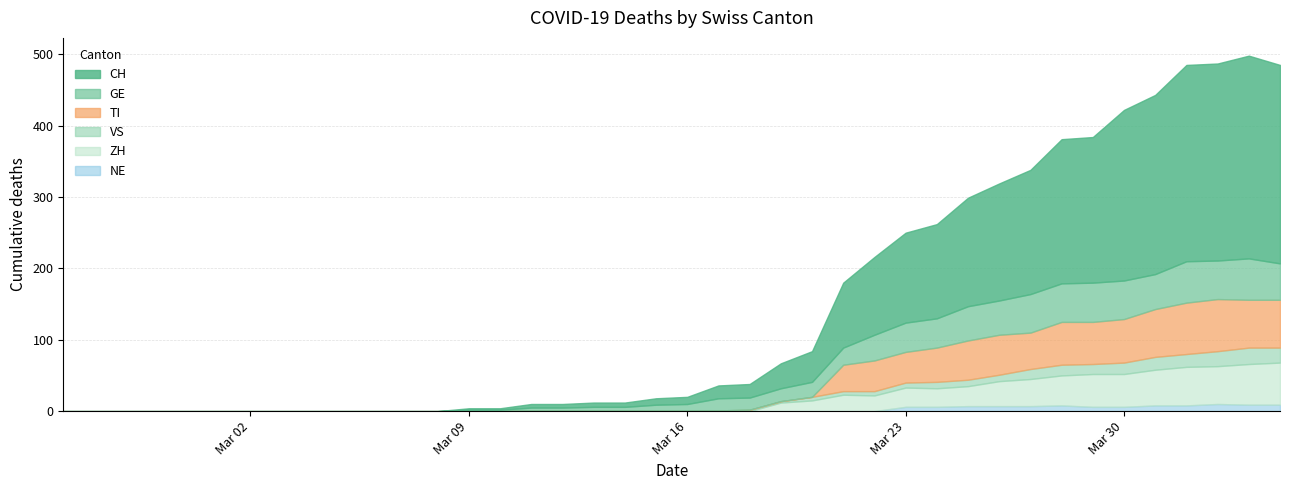

Rank the series by their maximum value, from highest to lowest.

CH, TI, ZH, GE, VS, NE